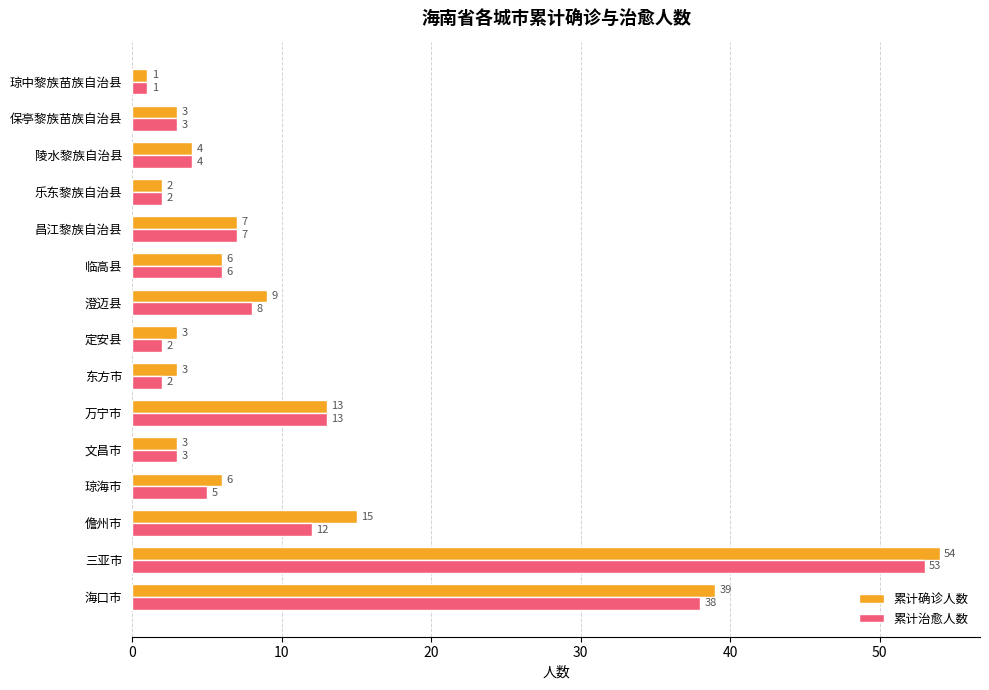

True or false: 累计确诊人数 has a value of 11 at 临高县.

False